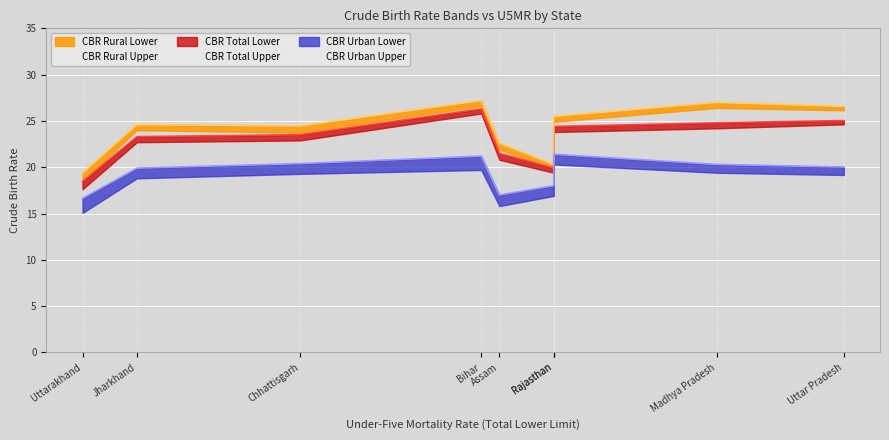

How many lines are shown in the chart?

6